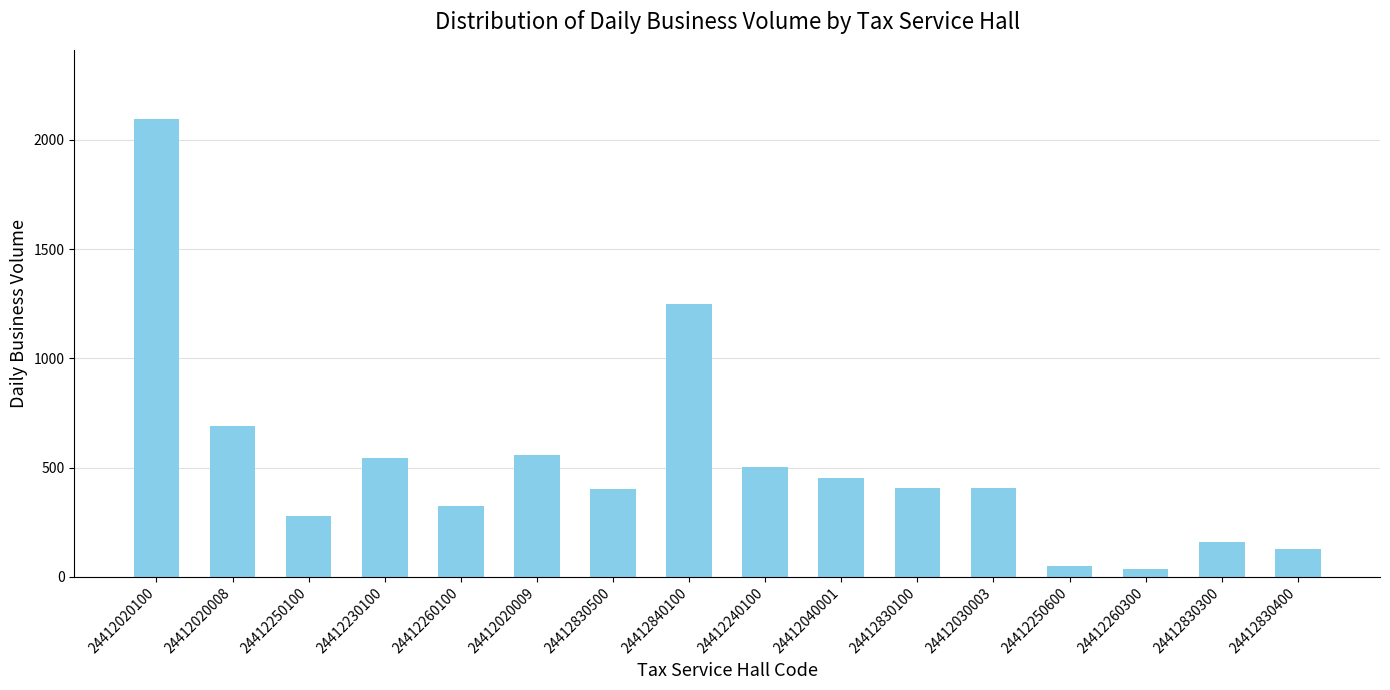

Is it true that the value at 24412040001 is 453?

True